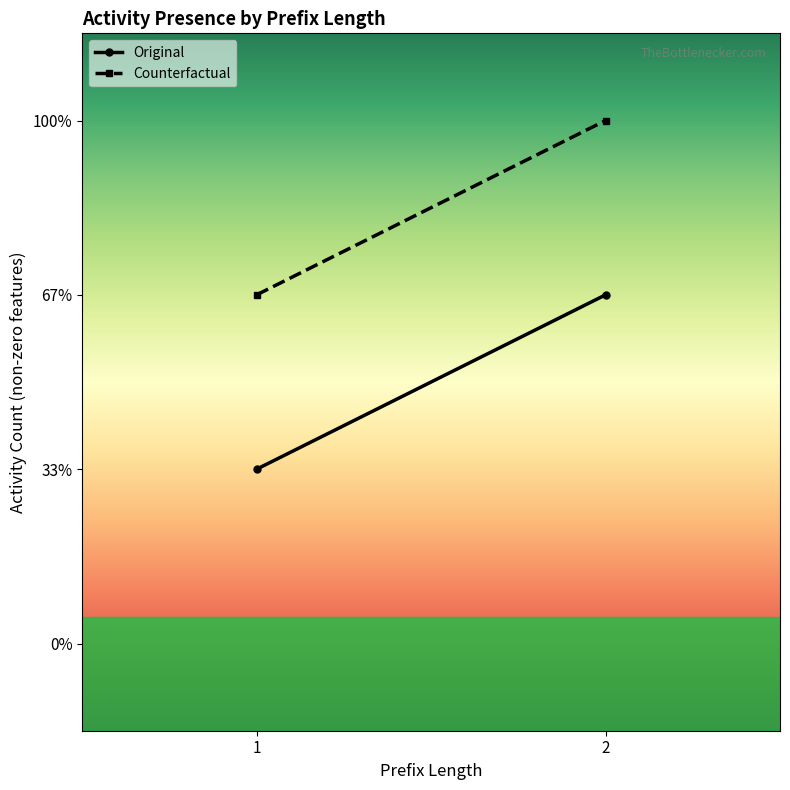

At which category does the chart reach its minimum across all series?

1